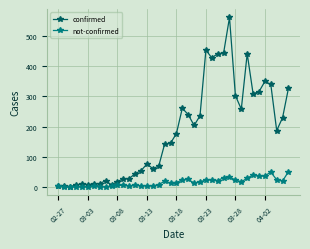

Which series has the largest total across all categories?

confirmed